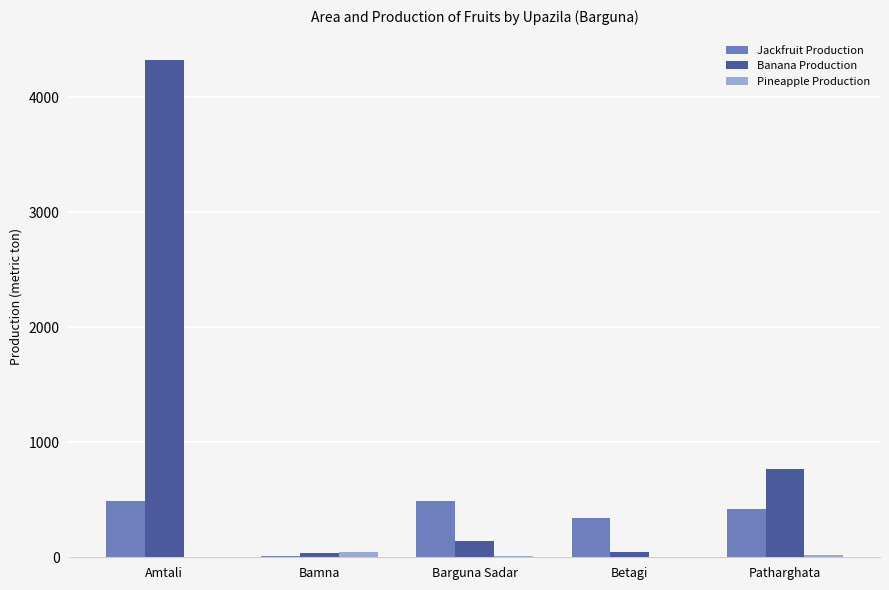

What is the greatest value displayed?

4320